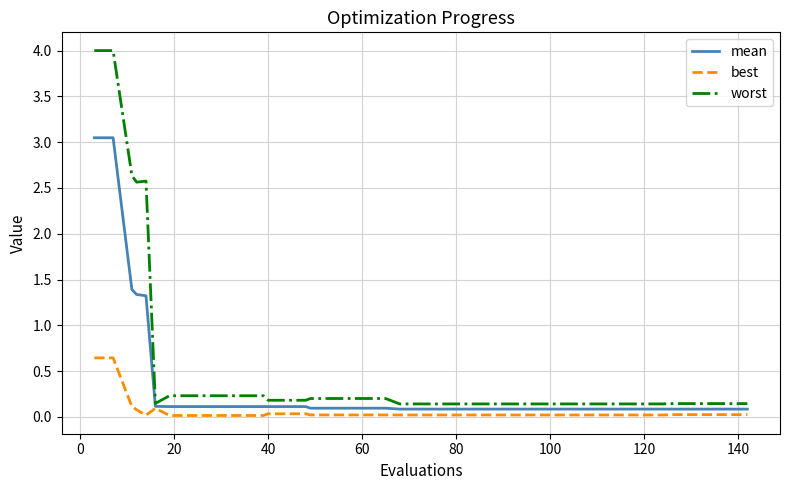

What are all the series names shown in the legend?

mean, best, worst